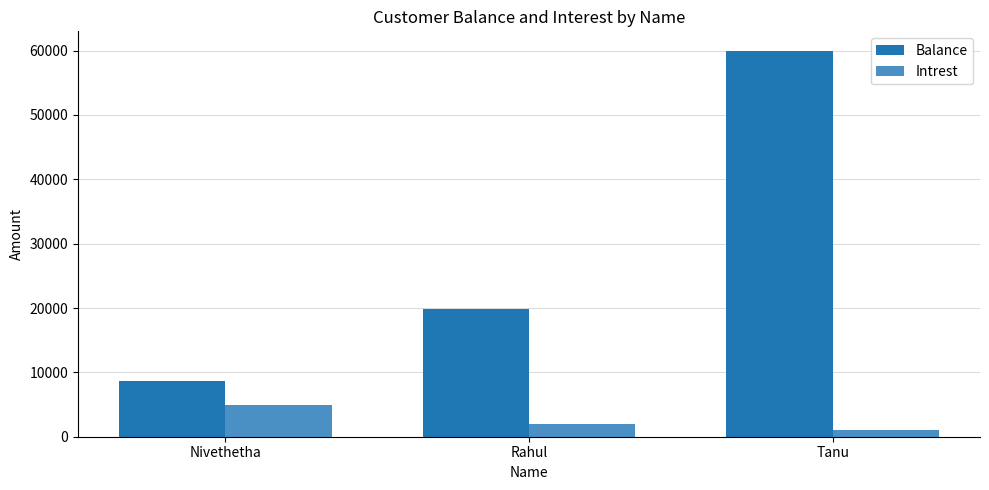

Which series has the widest spread of values?

Balance